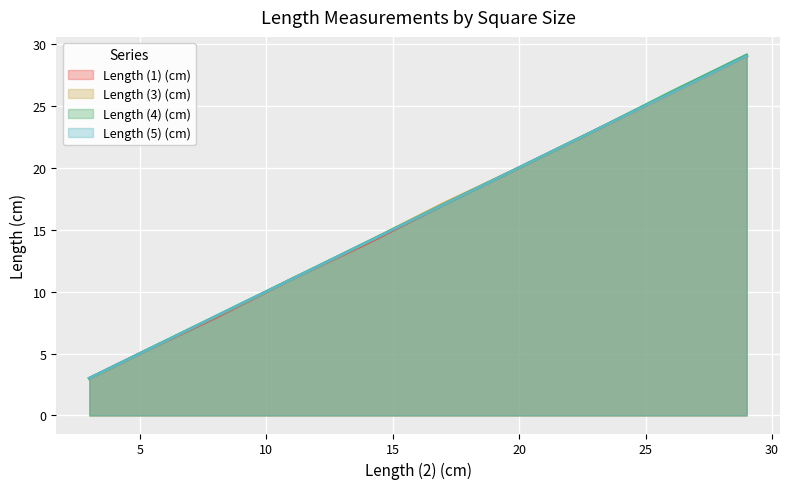

True or false: Length (3) (cm) and Length (4) (cm) cross at least once.

False